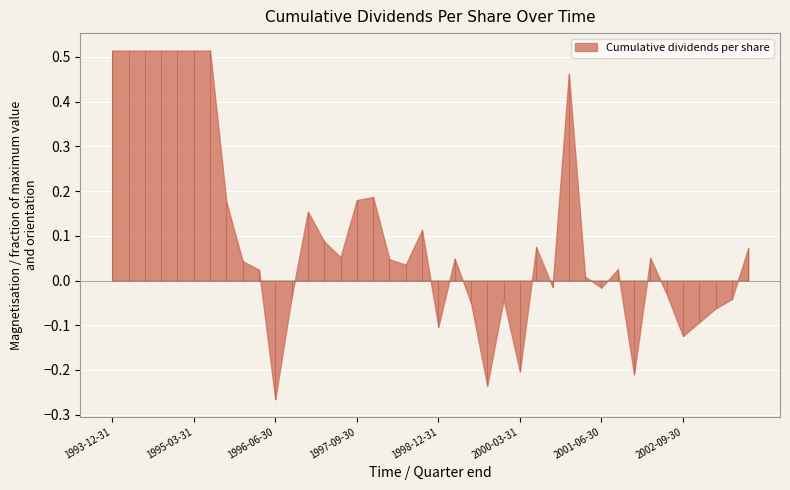

How many series are shown in this chart?

1